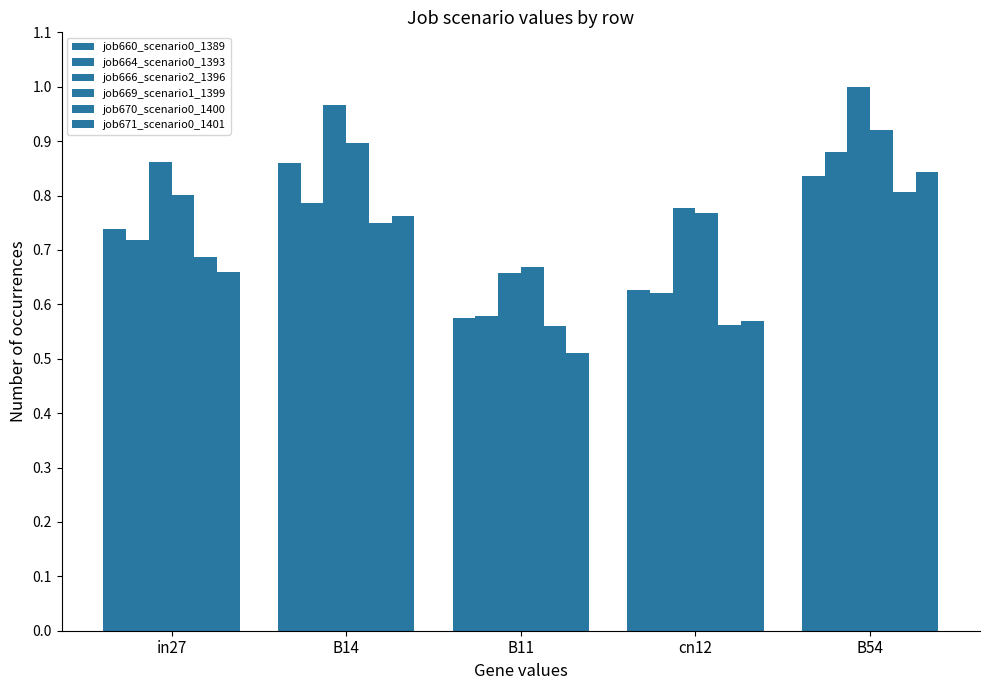

How many distinct data groups are displayed?

6